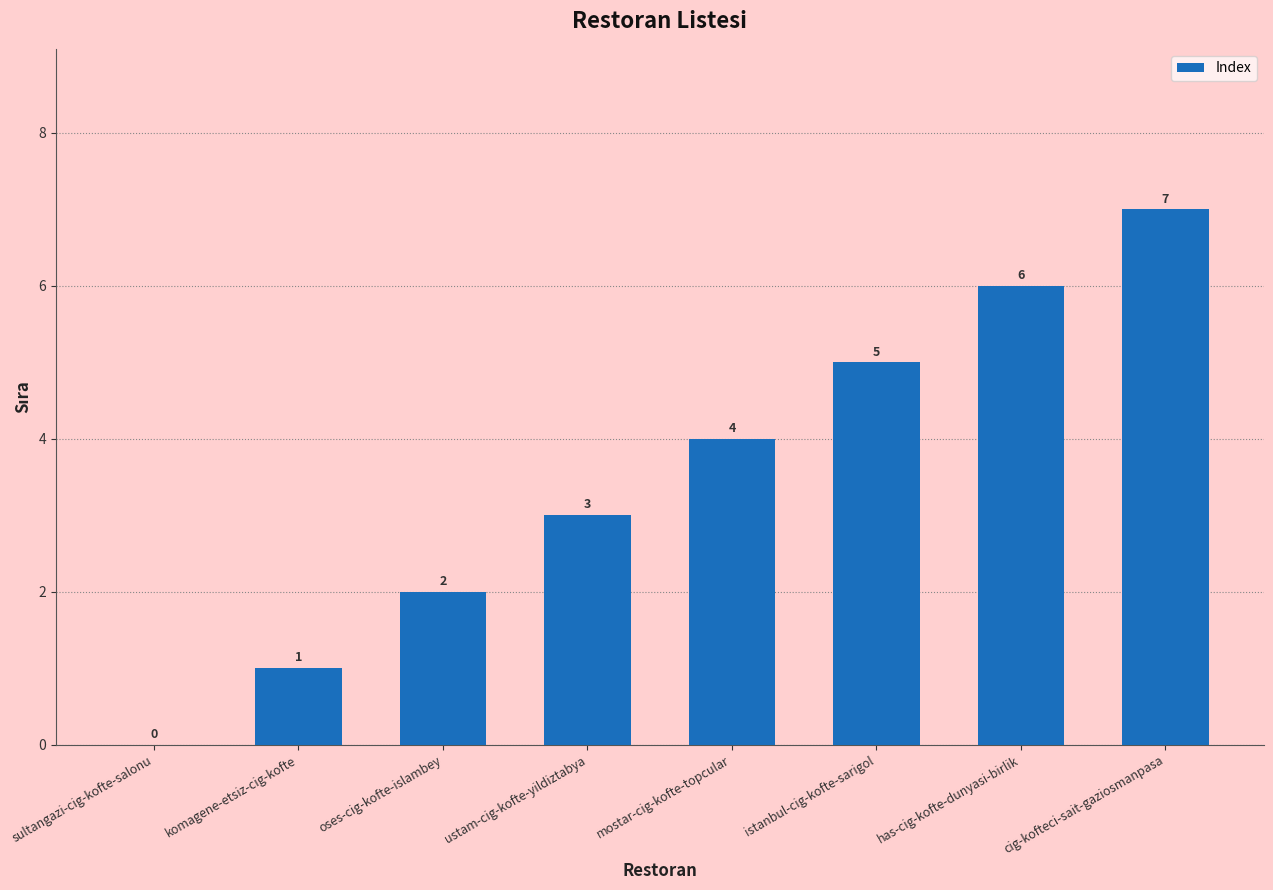

The chart shows a value of 3 at istanbul-cig-kofte-sarigol. True or false?

False